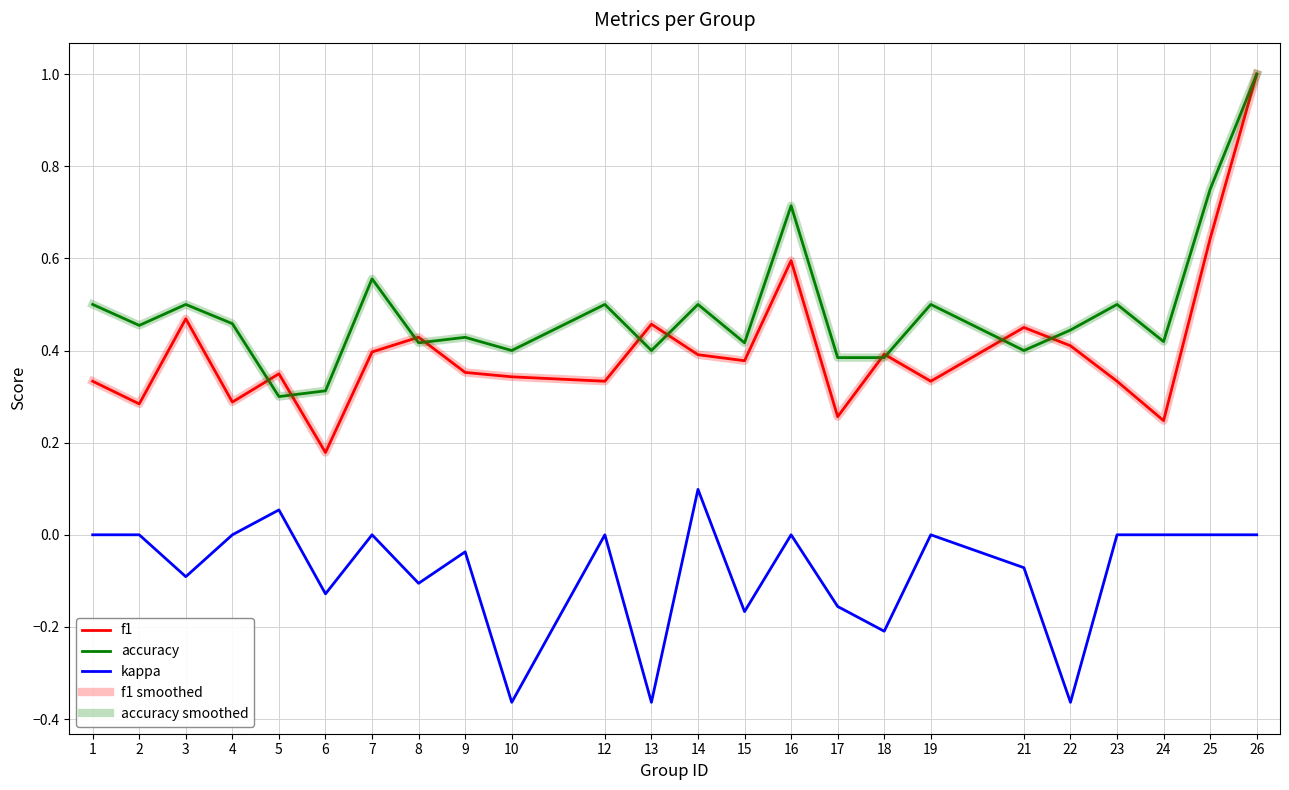

Which series has the largest total across all categories?

accuracy